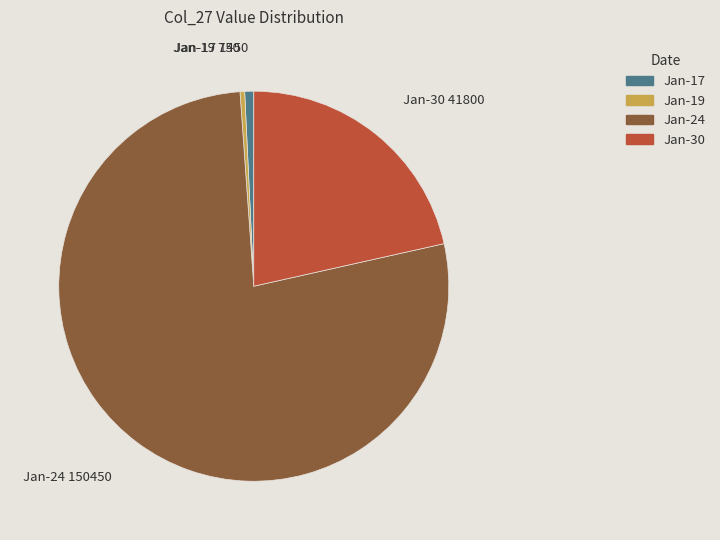

Between Jan-24 and Jan-30, which is larger?

Jan-24